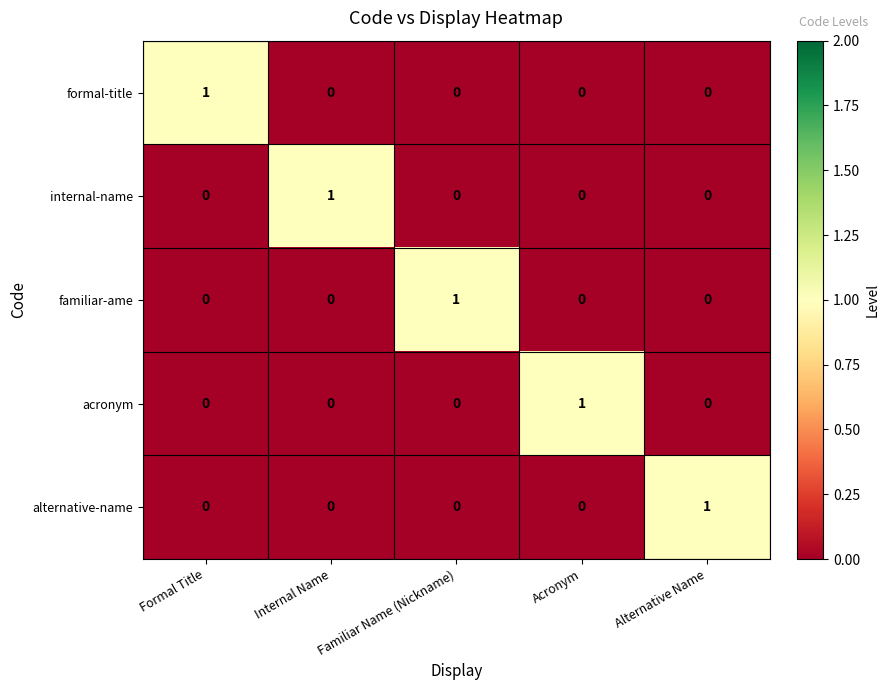

What is the total value across all series at Familiar Name (Nickname)?

1